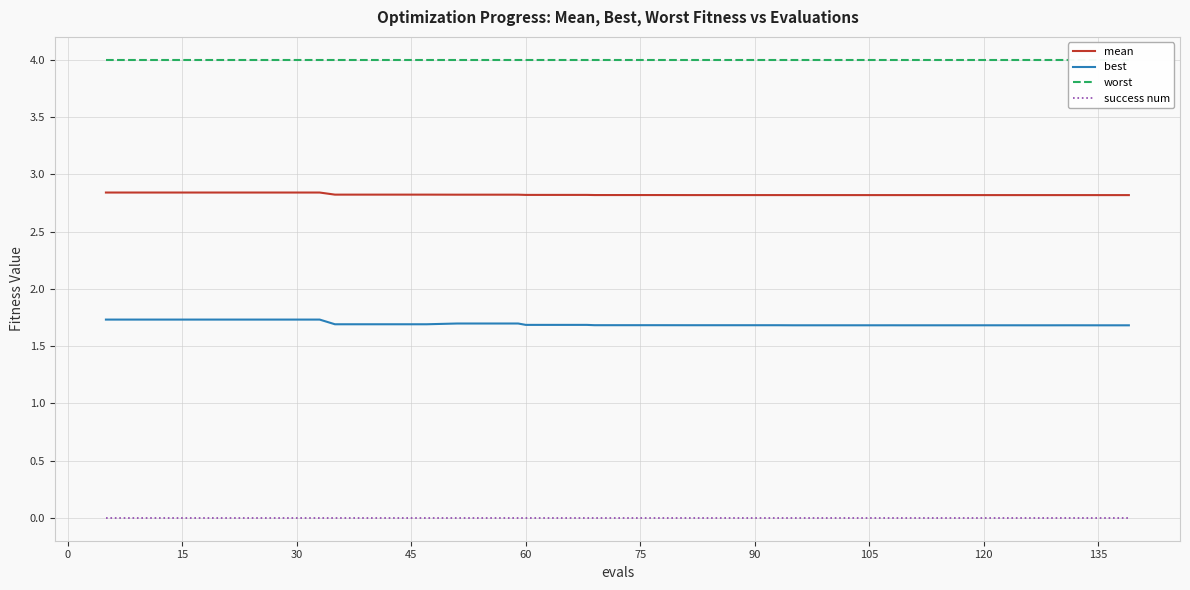

True or false: best and success num cross at least once.

False